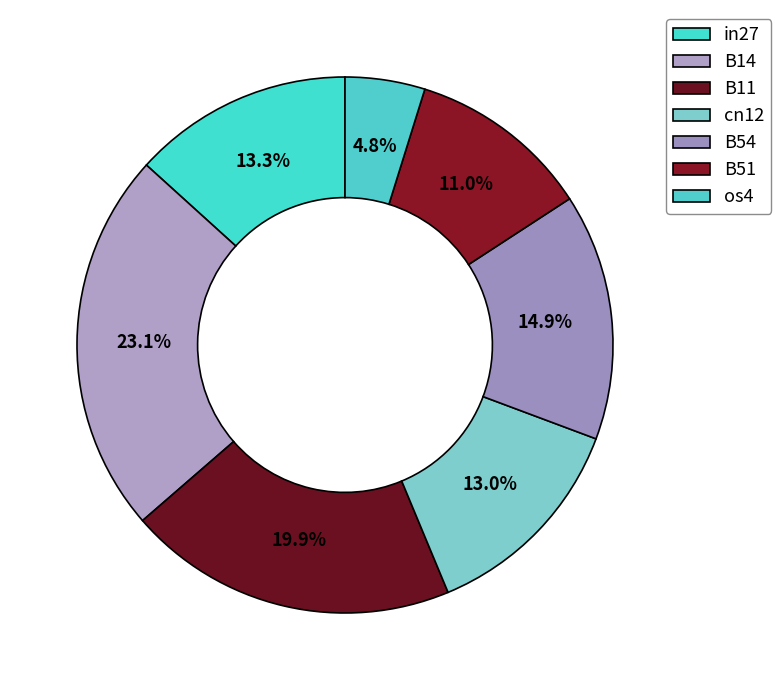

How many slices are in this pie chart?

7